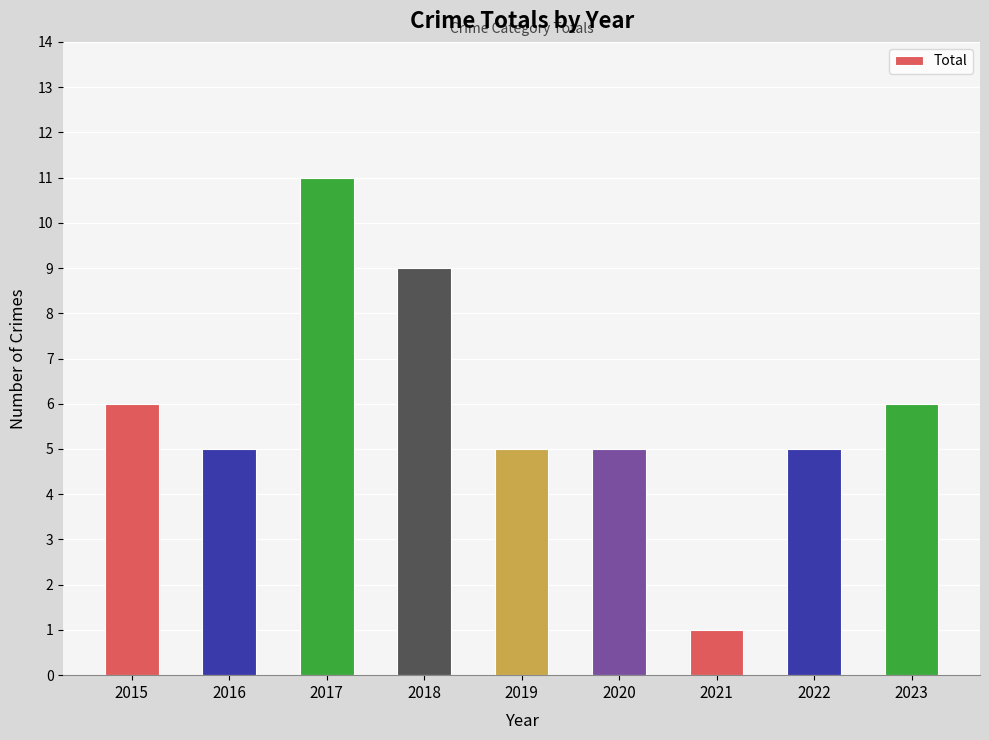

How many data points does each series have?

9